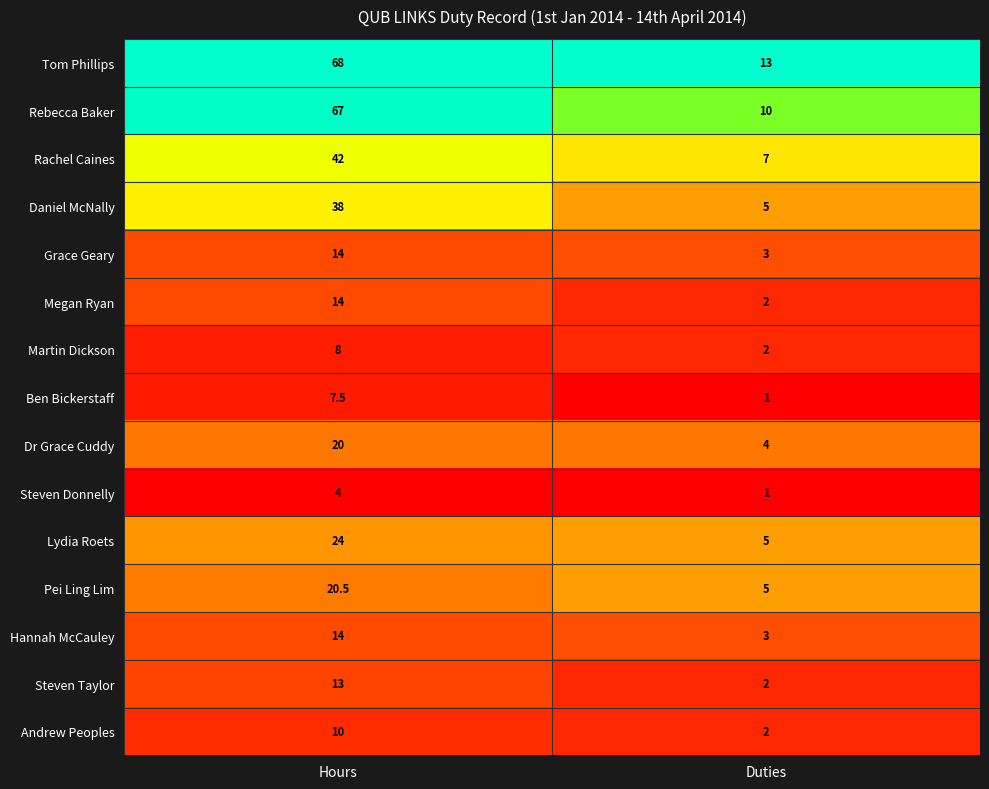

How many data points does each series have?

2